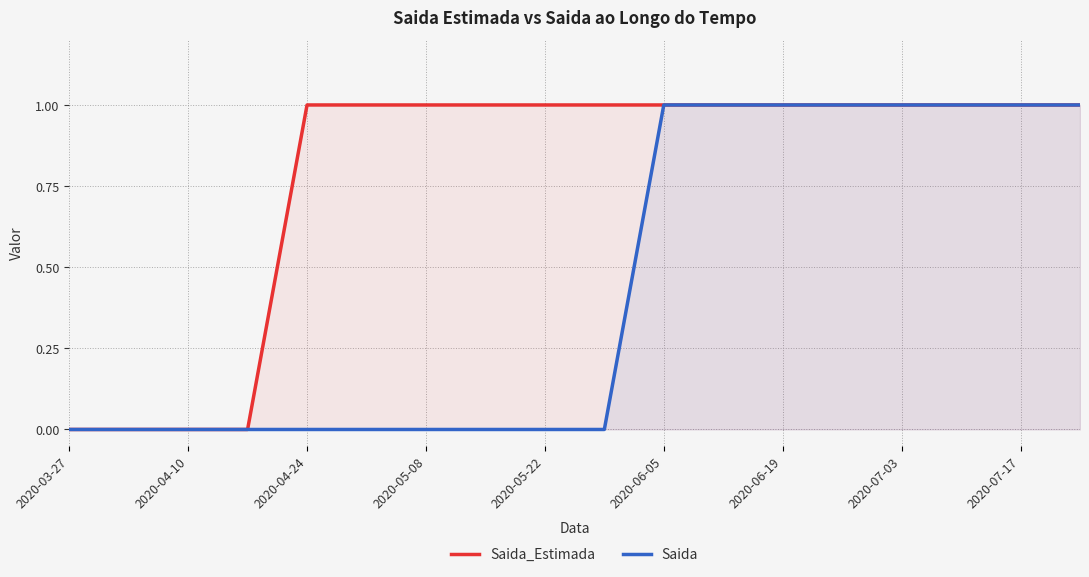

The value of Saida at 2020-06-19 is 0. True or false?

False